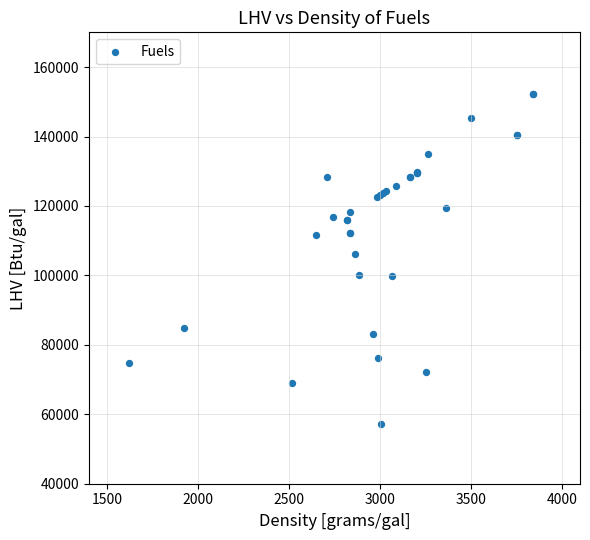

What Y value in the scatter plot is closest to 104810?

106150.0